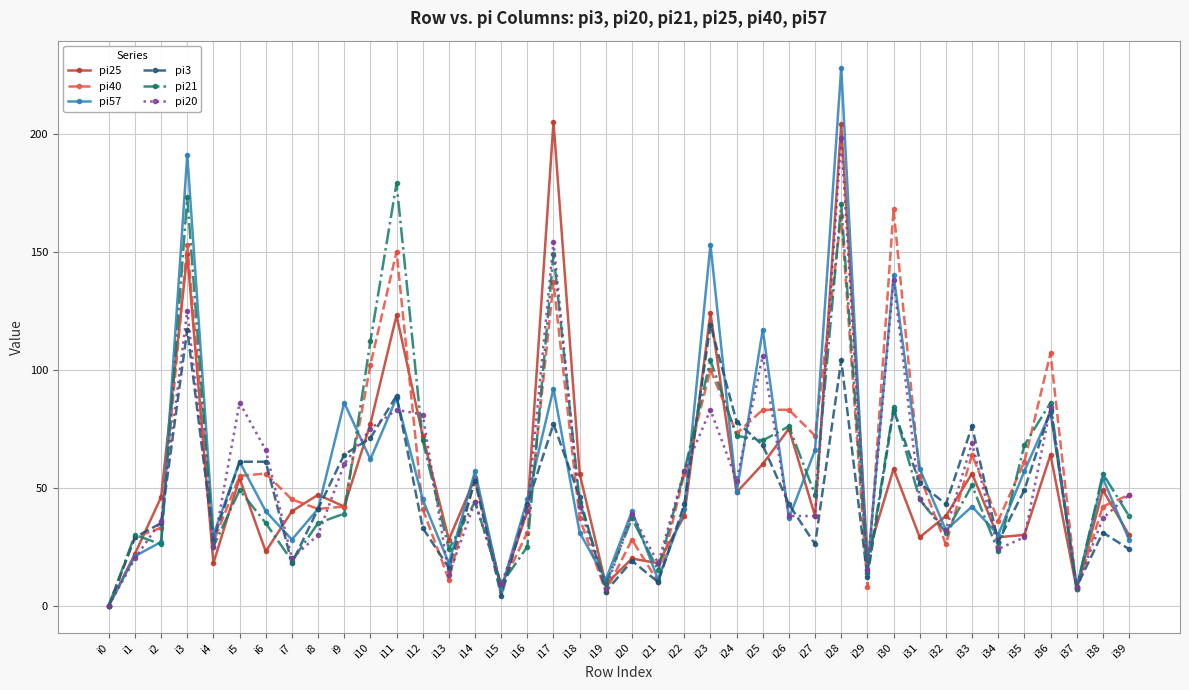

Which series has the largest total across all categories?

pi40